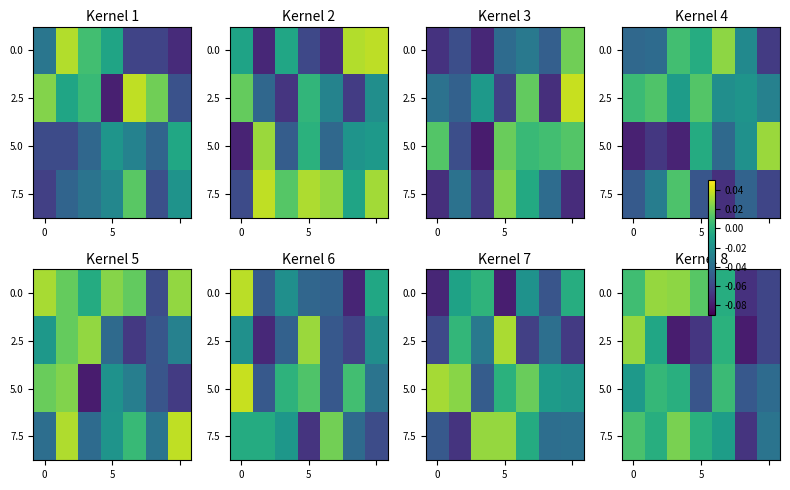

True or false: 0.0 has a value of 0.0 at 5.

True